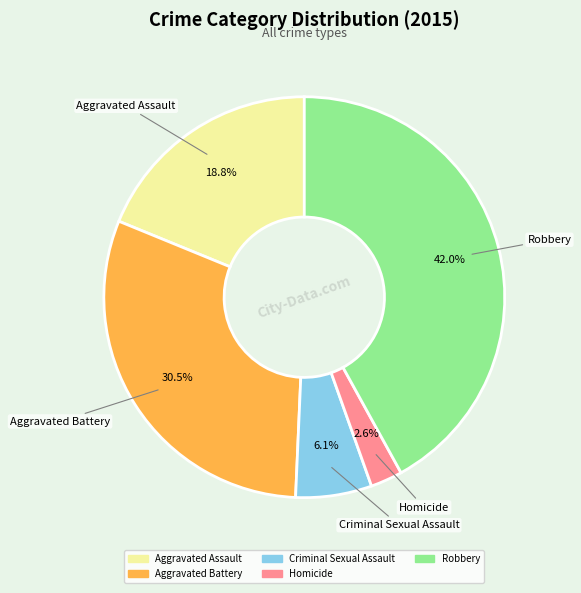

Count the number of slices in the pie.

5